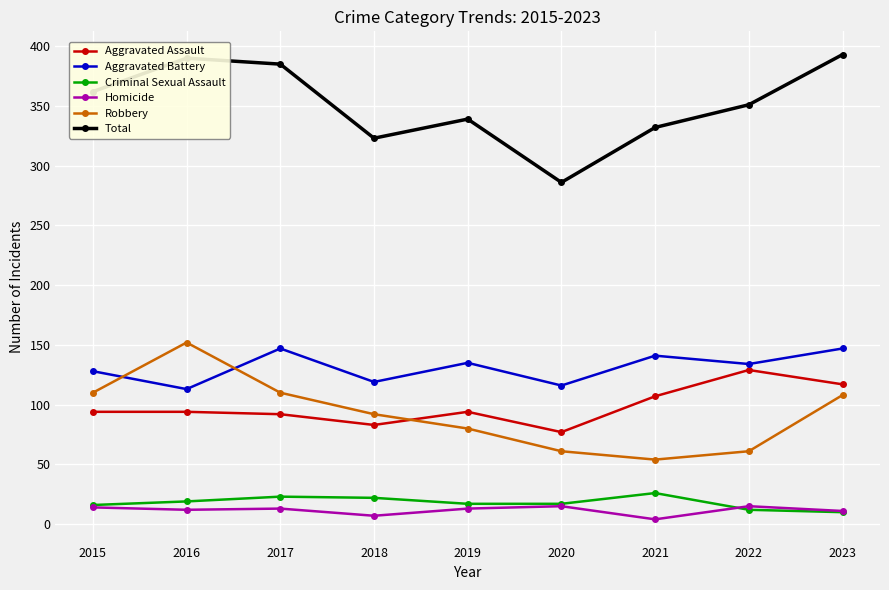

The value of Aggravated Assault at 2015 is 126. True or false?

False